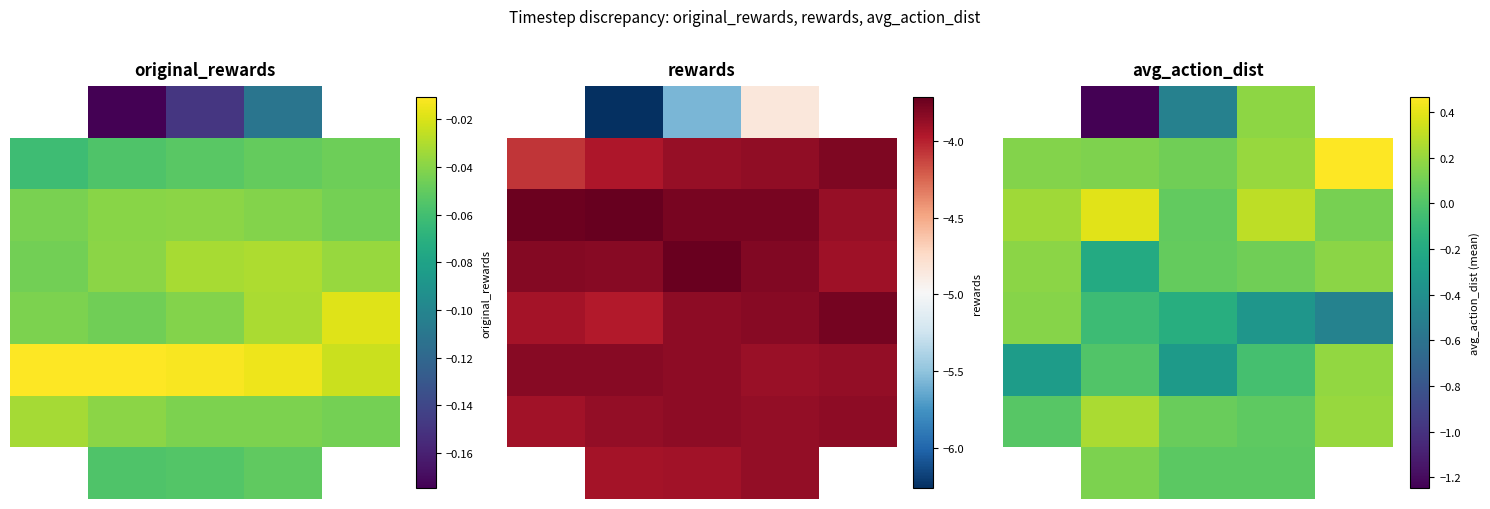

At which category is the sum across all series the highest?

3